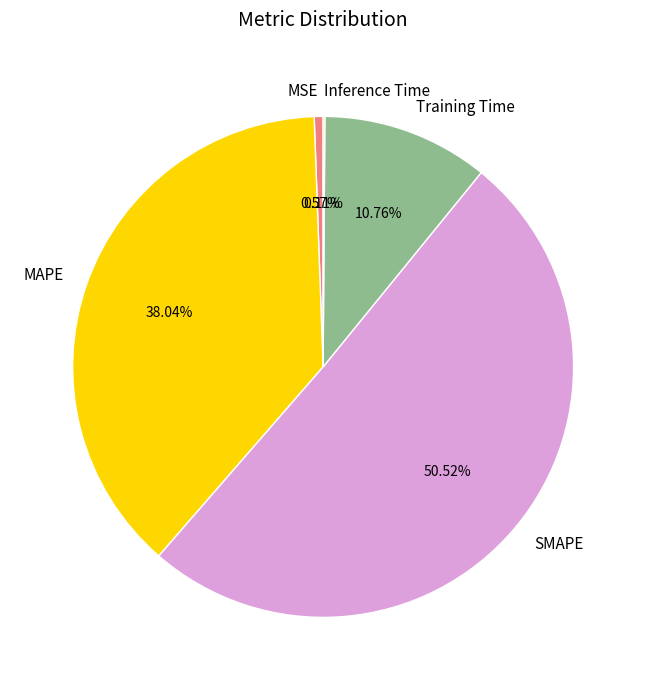

What is the largest slice in the pie chart?

SMAPE